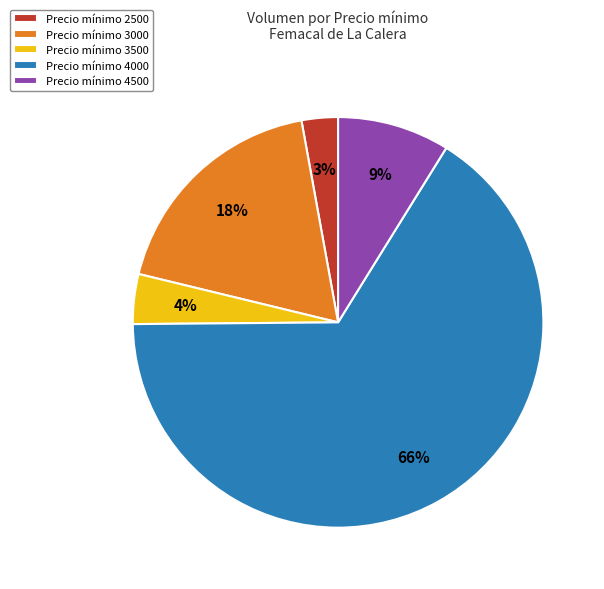

True or false: Precio mínimo 3000 accounts for 18% of the total.

True